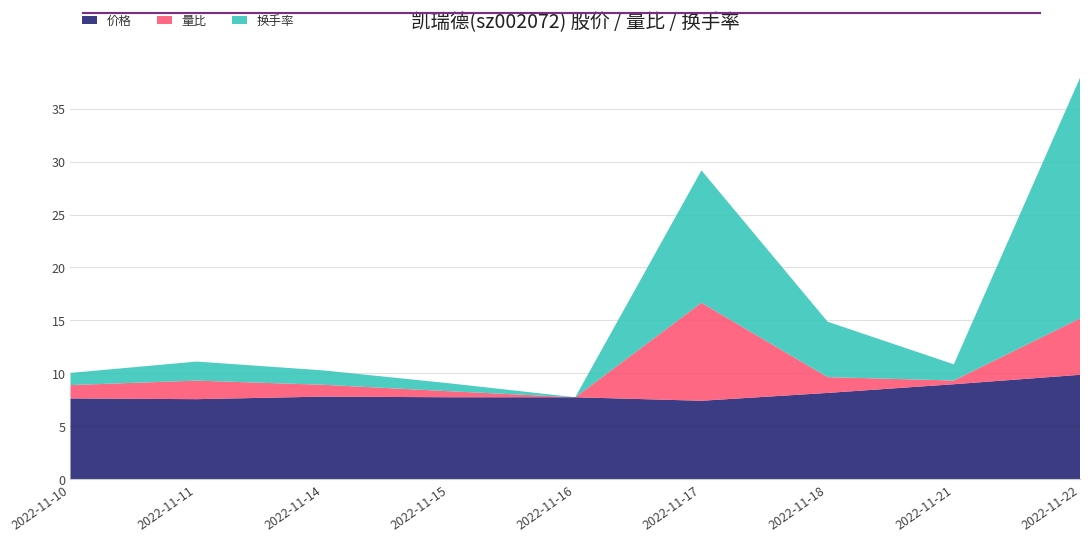

Reading left to right, what are all the values shown in this chart?

价格: 2022-11-10=7.6	2022-11-11=7.6	2022-11-14=7.8	2022-11-15=7.8	2022-11-16=7.8	2022-11-17=7.4	2022-11-18=8.2	2022-11-21=9.0	2022-11-22=9.9
量比: 2022-11-10=1.3	2022-11-11=1.8	2022-11-14=1.1	2022-11-15=0.6	2022-11-16=0.0	2022-11-17=9.2	2022-11-18=1.5	2022-11-21=0.3	2022-11-22=5.3
换手率: 2022-11-10=1.1	2022-11-11=1.8	2022-11-14=1.4	2022-11-15=0.8	2022-11-16=0.0	2022-11-17=12.5	2022-11-18=5.2	2022-11-21=1.5	2022-11-22=22.7